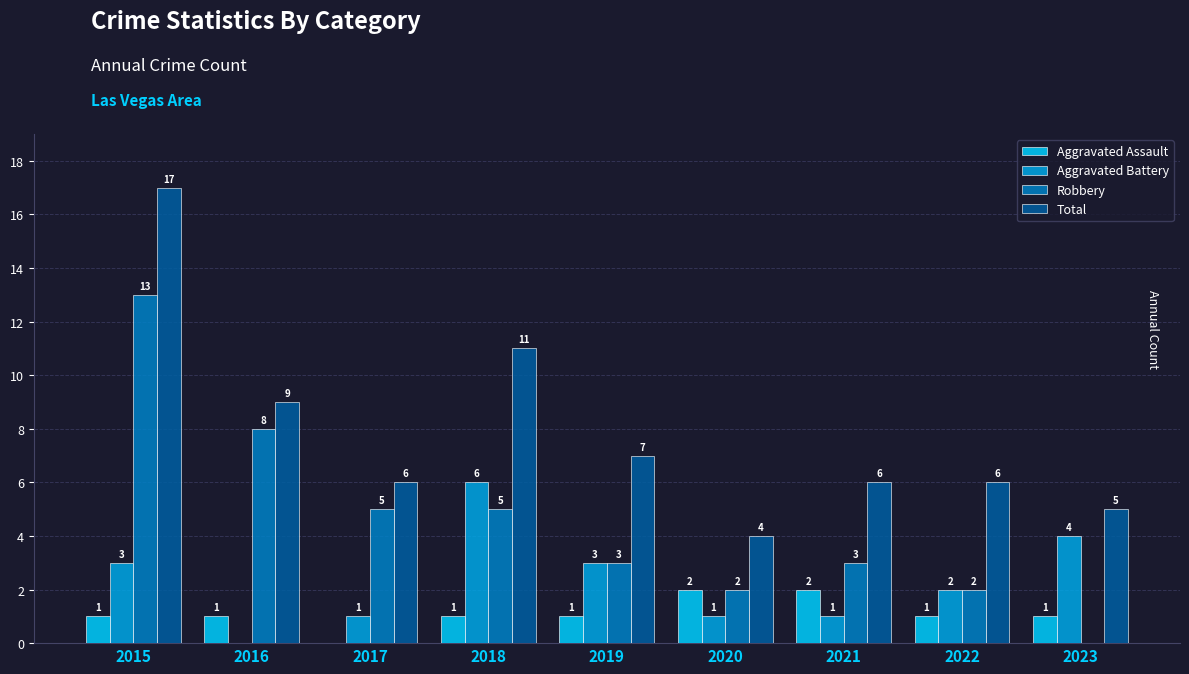

Reading left to right, transcribe all the data shown in this chart.

Aggravated Assault: 2015=1	2016=1	2017=0	2018=1	2019=1	2020=2	2021=2	2022=1	2023=1
Aggravated Battery: 2015=3	2016=0	2017=1	2018=6	2019=3	2020=1	2021=1	2022=2	2023=4
Robbery: 2015=13	2016=8	2017=5	2018=5	2019=3	2020=2	2021=3	2022=2	2023=0
Total: 2015=17	2016=9	2017=6	2018=11	2019=7	2020=4	2021=6	2022=6	2023=5